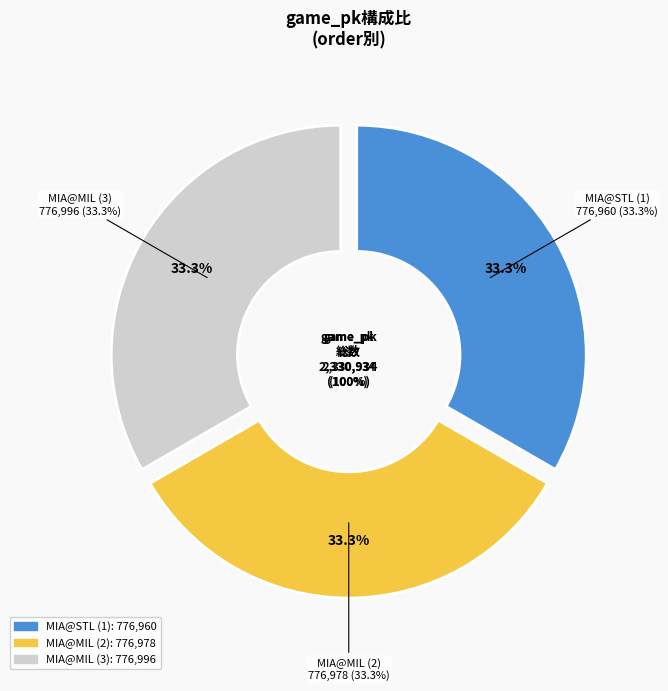

Rank the categories by value from highest to lowest.

MIA@MIL (3), MIA@MIL (2), MIA@STL (1)